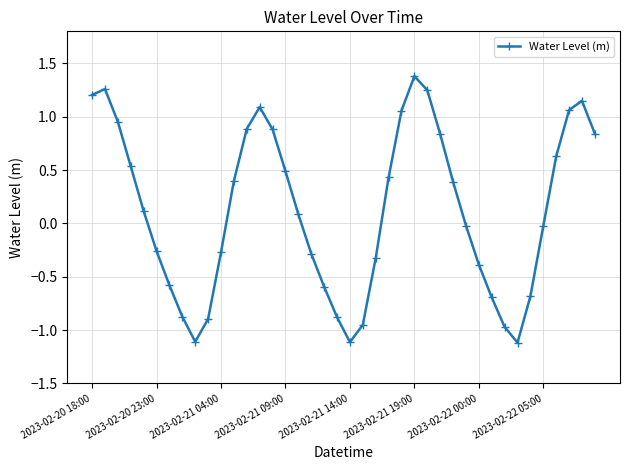

What is the difference between the maximum and second lowest values?

2.5